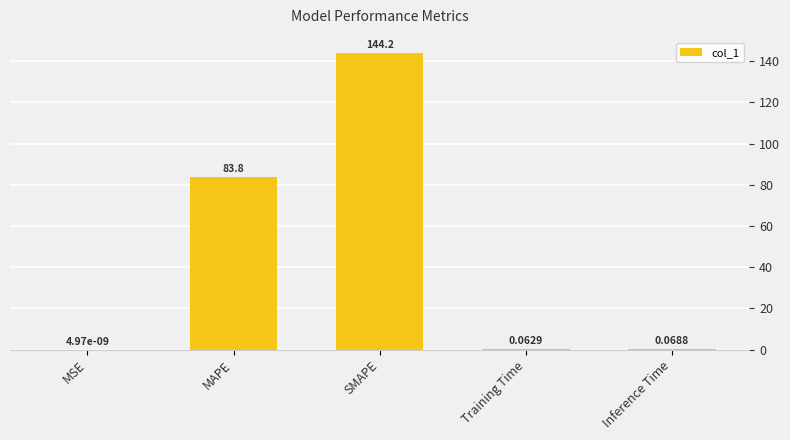

What is the sum of the values at MSE and MAPE?

83.8